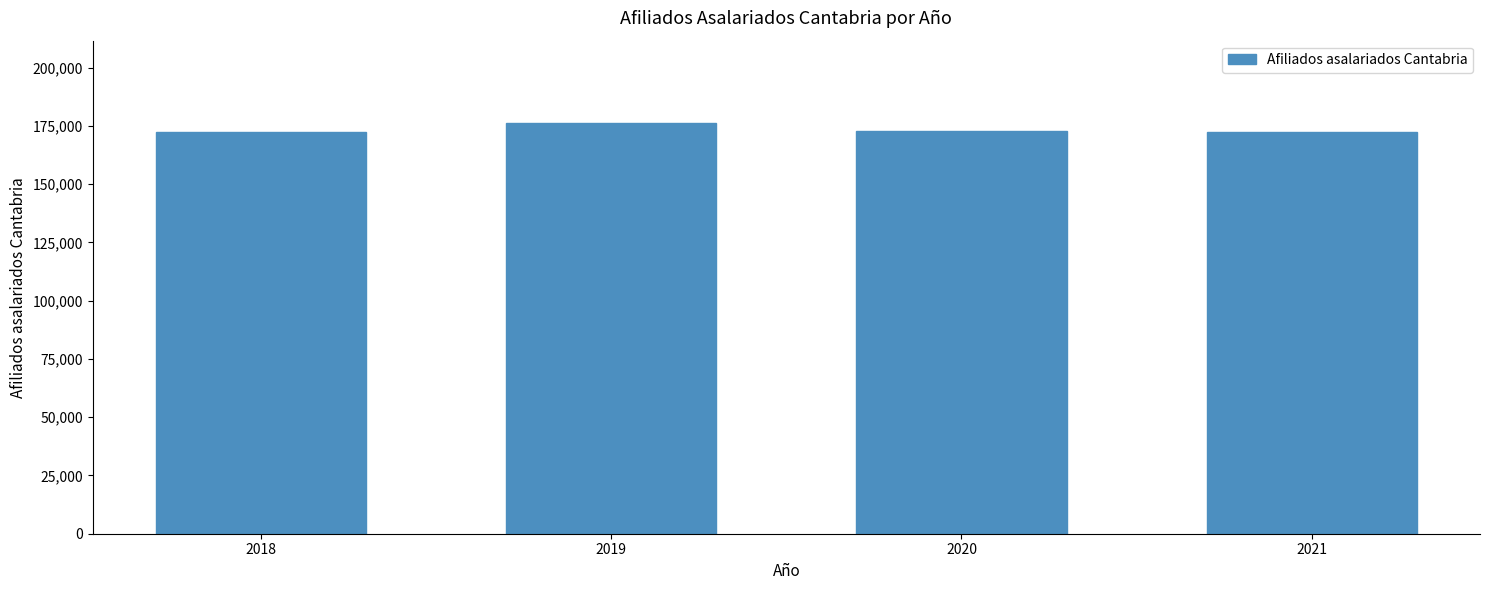

How many series are shown in this chart?

1